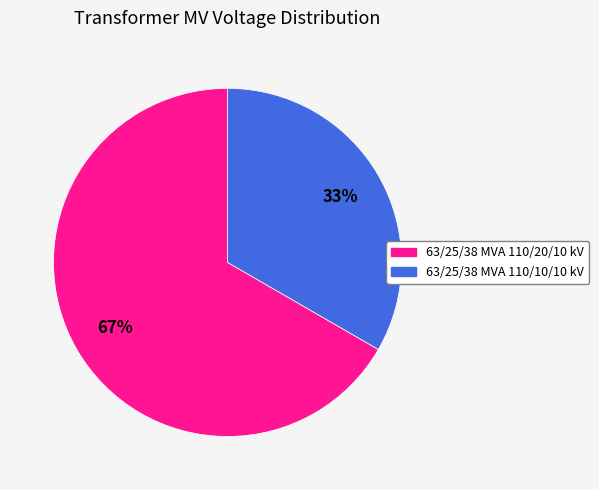

The 63/25/38 MVA 110/20/10 kV slice represents 67% of the pie. True or false?

True